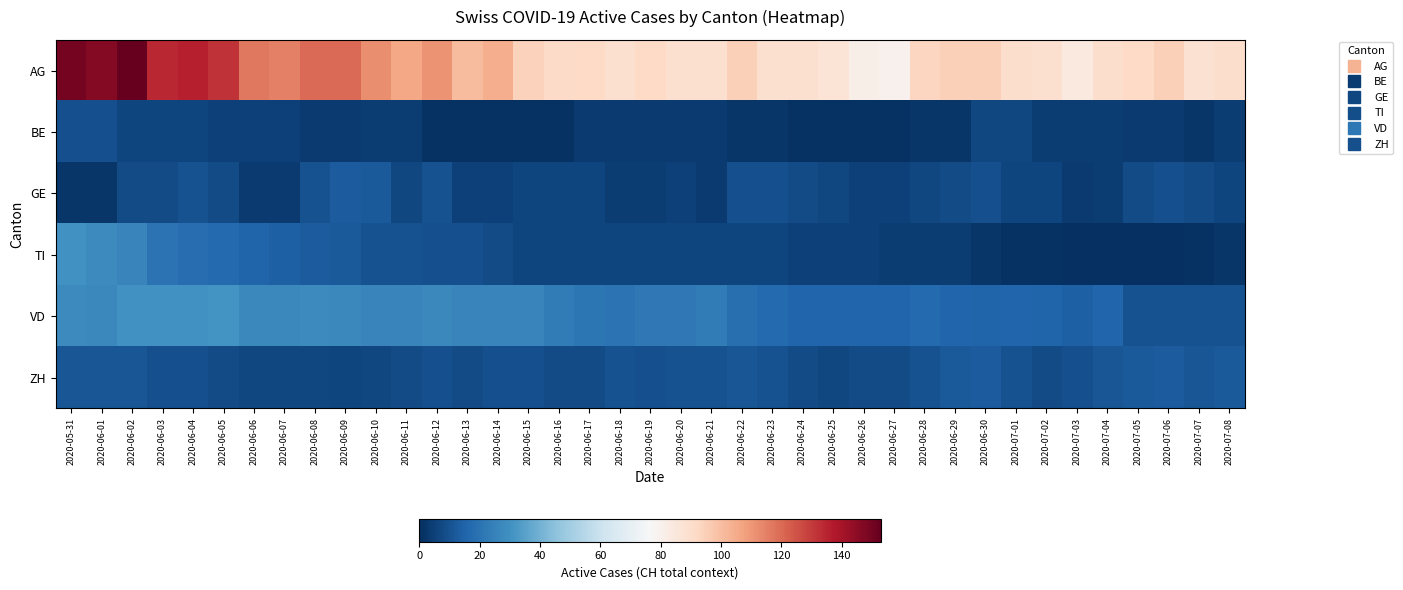

Which has a higher value, 2020-05-31 or 2020-06-26?

2020-05-31